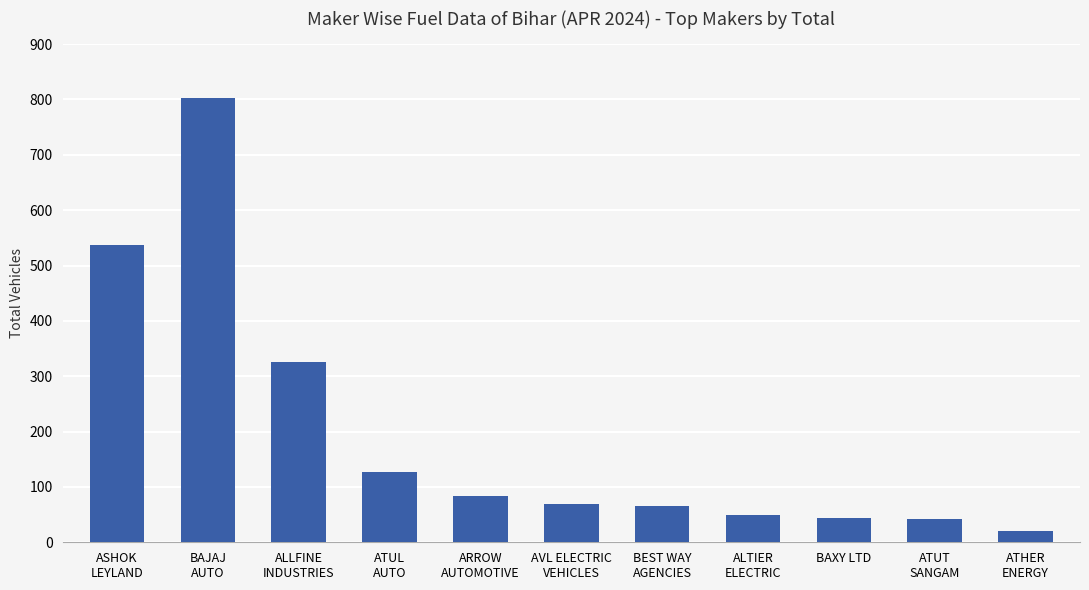

The value at ARROW
AUTOMOTIVE is 35. True or false?

False